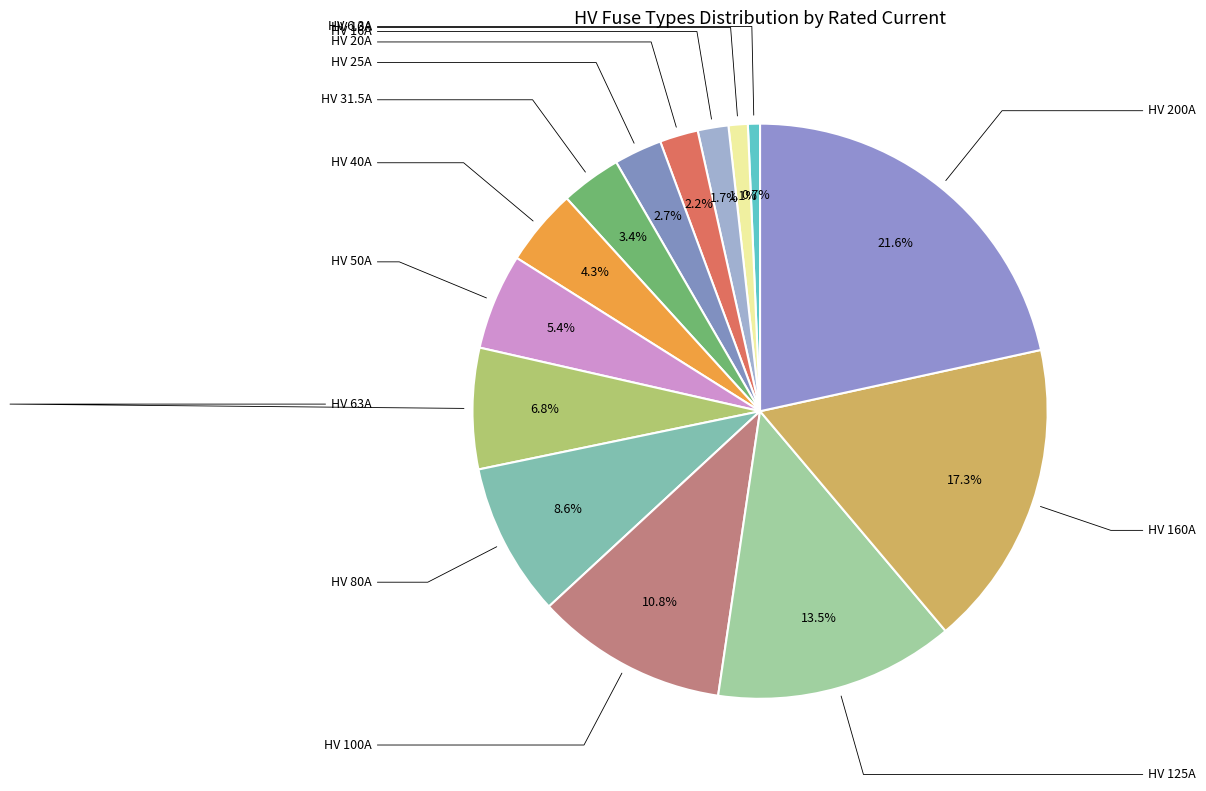

To the nearest percent, what is the difference between the HV 63A and HV 40A slice percentages?

2%